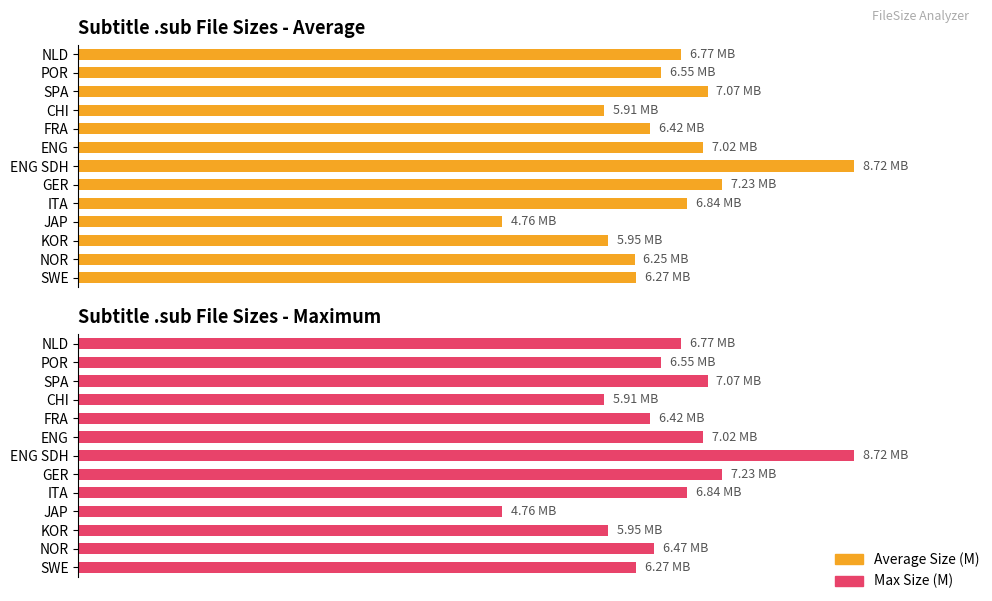

True or false: Average Size (M) has a value of 5.0 at GER.

False